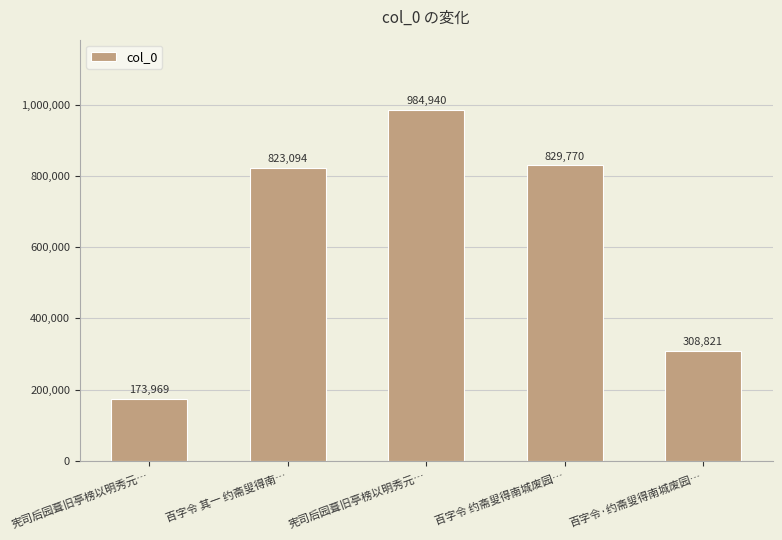

At which category does the chart reach its peak across all series?

宪司后园葺旧亭榜以明秀元…